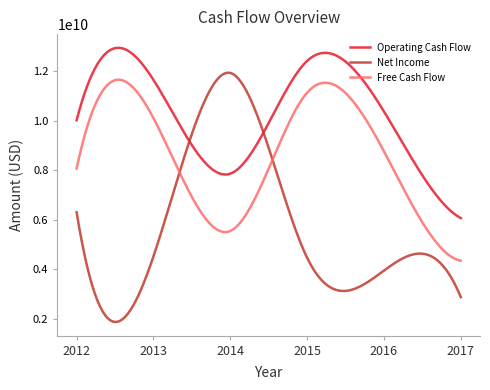

Which series has the largest range (max minus min)?

Net Income